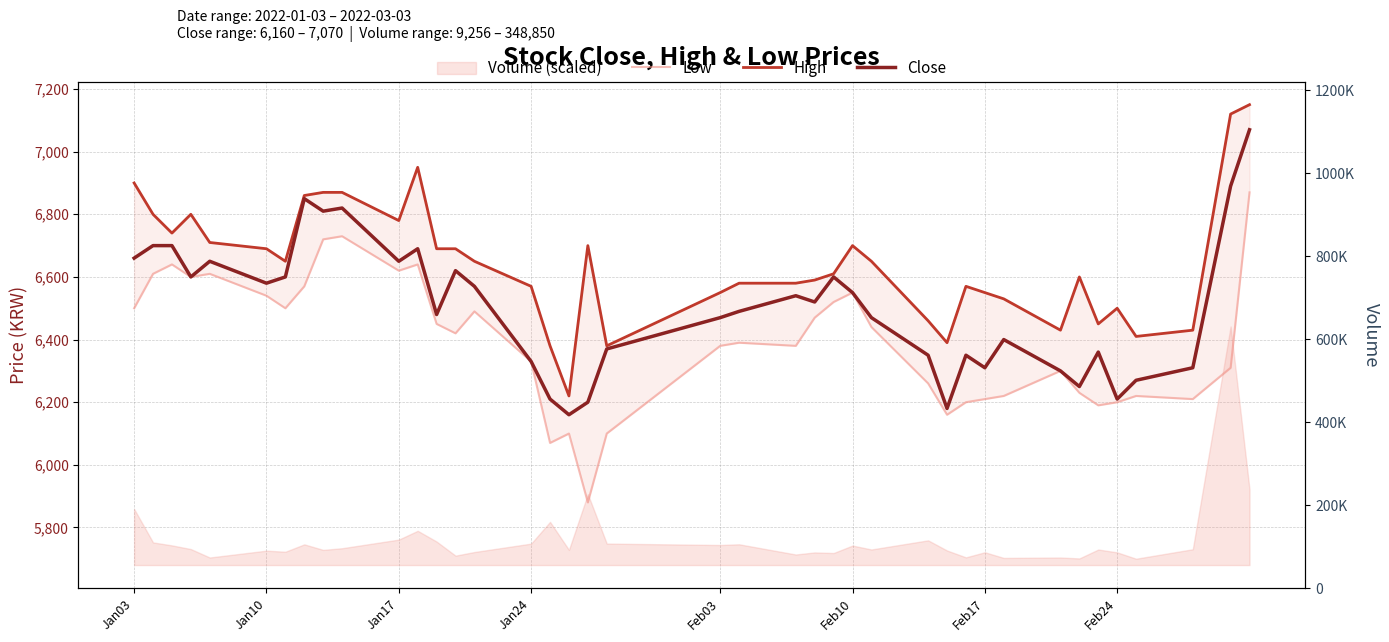

At how many categories does at least one series exceed 6079?

40